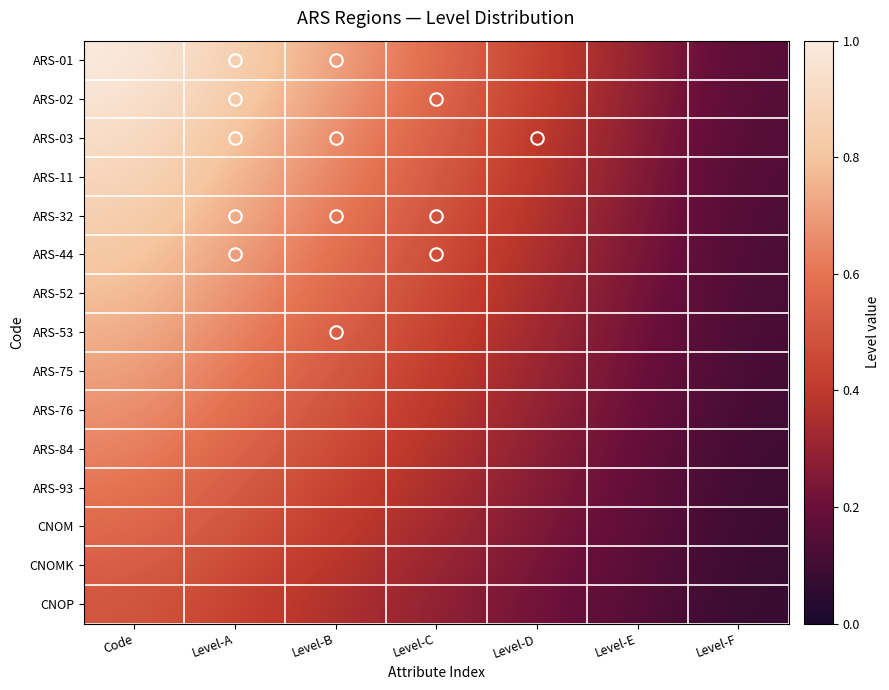

What is the greatest value displayed?

1.0